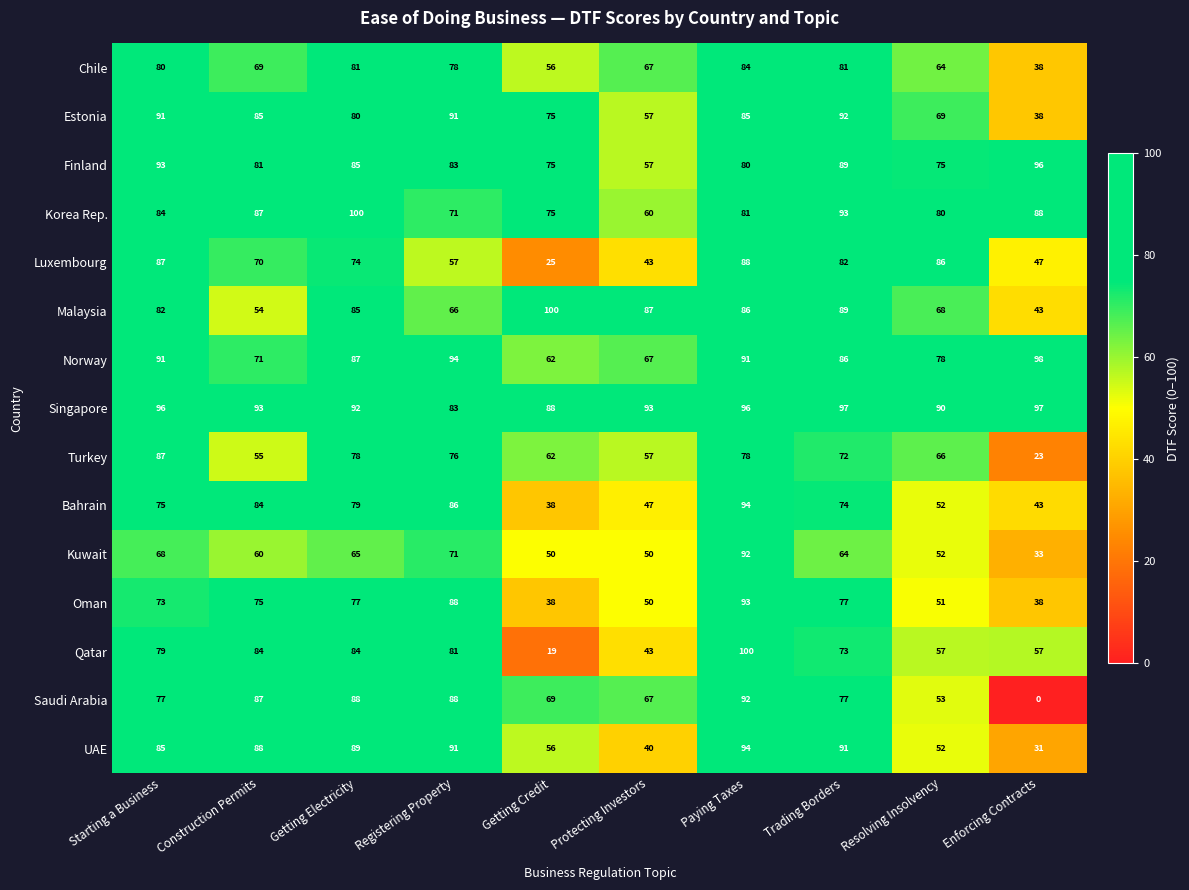

The Saudi Arabia series shows 112 at Protecting Investors. True or false?

False